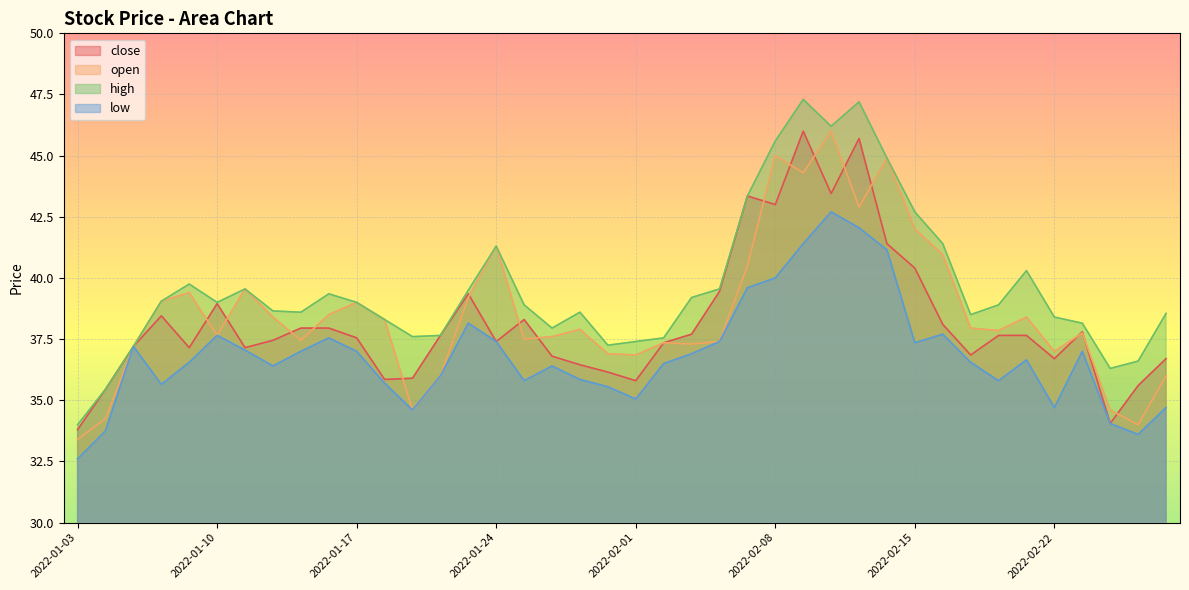

Between 2022-01-18 and 2022-02-24, which is larger?

2022-01-18